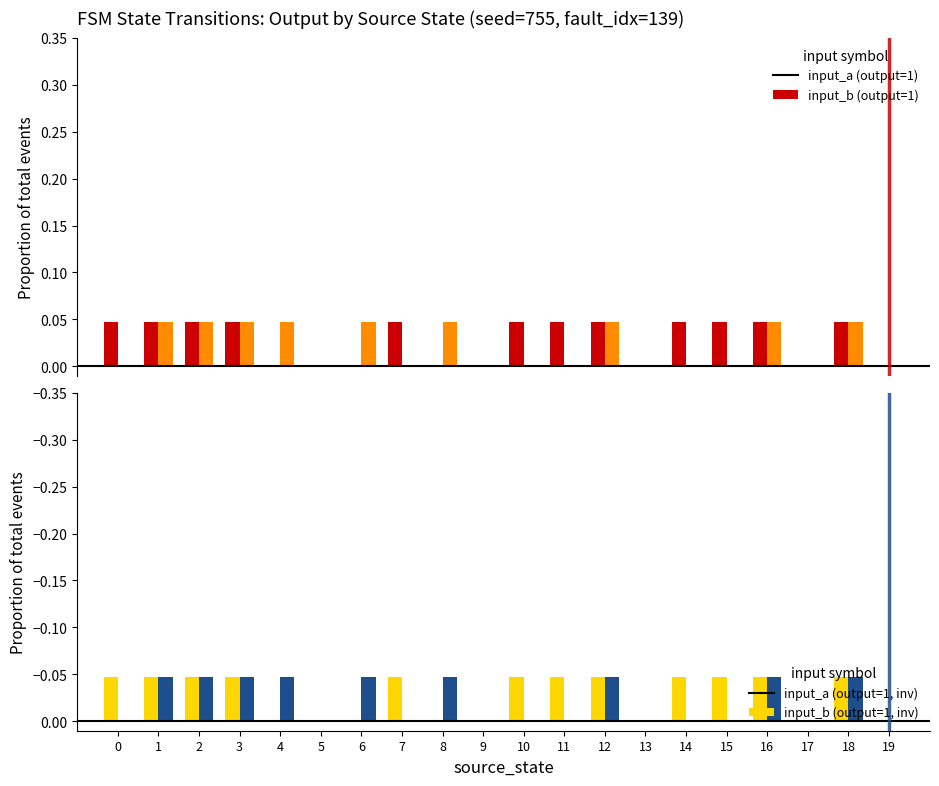

How many positive values does the input_a (output) series have?

12